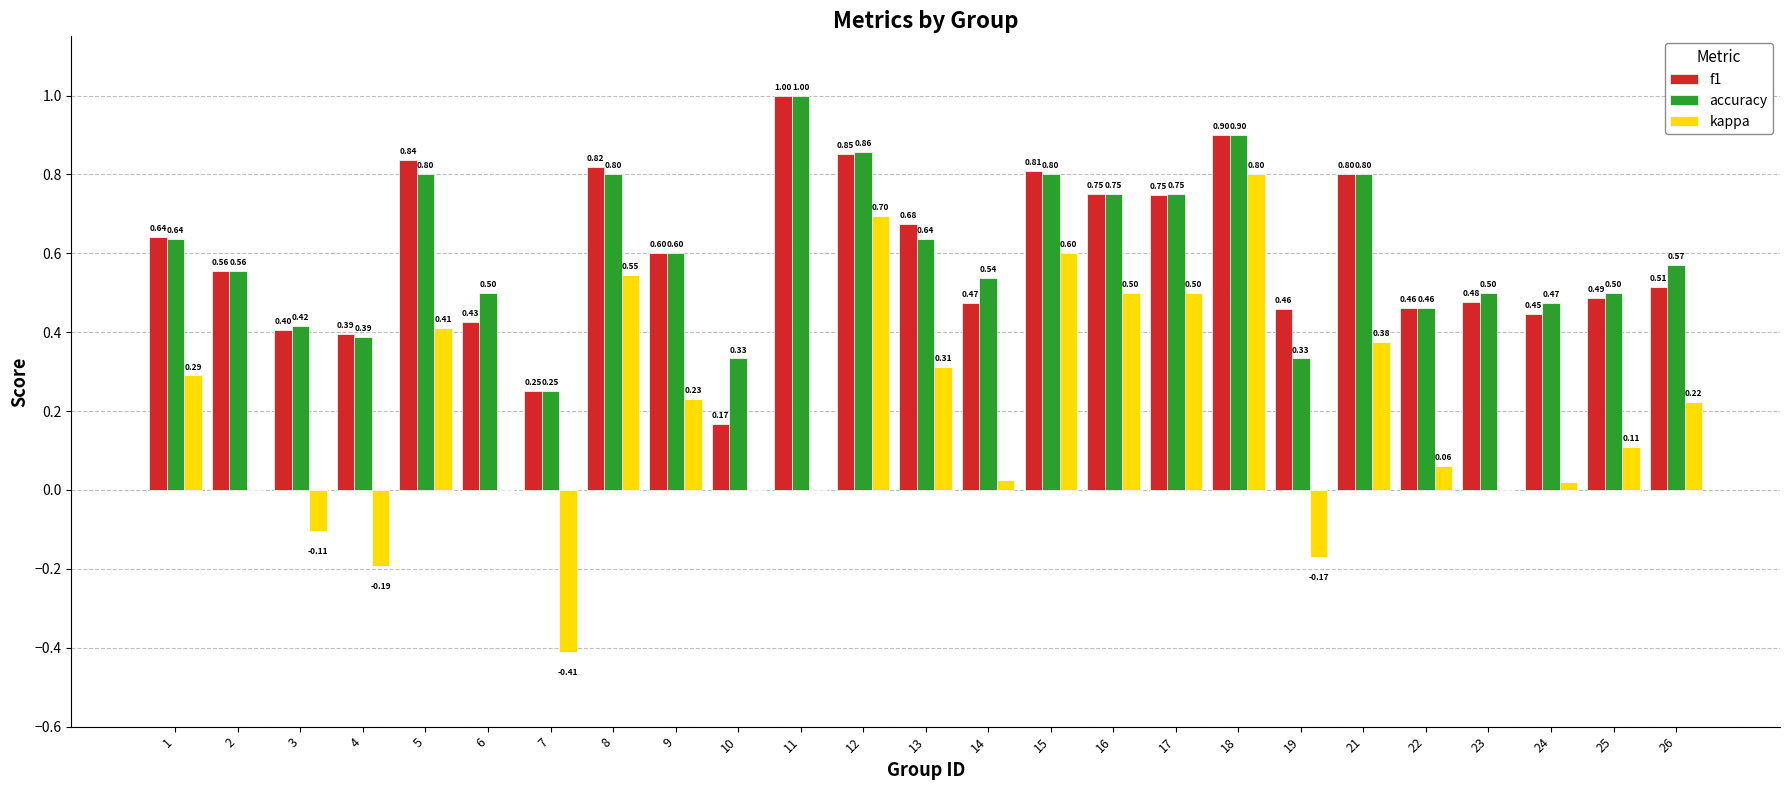

Which series has the largest total across all categories?

accuracy